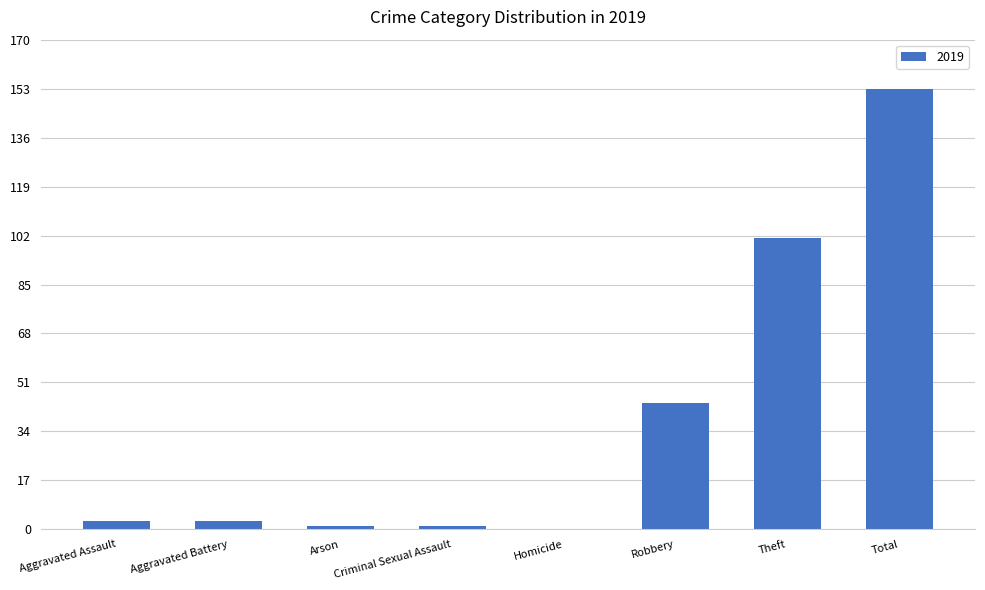

What is the sum of all values?

306